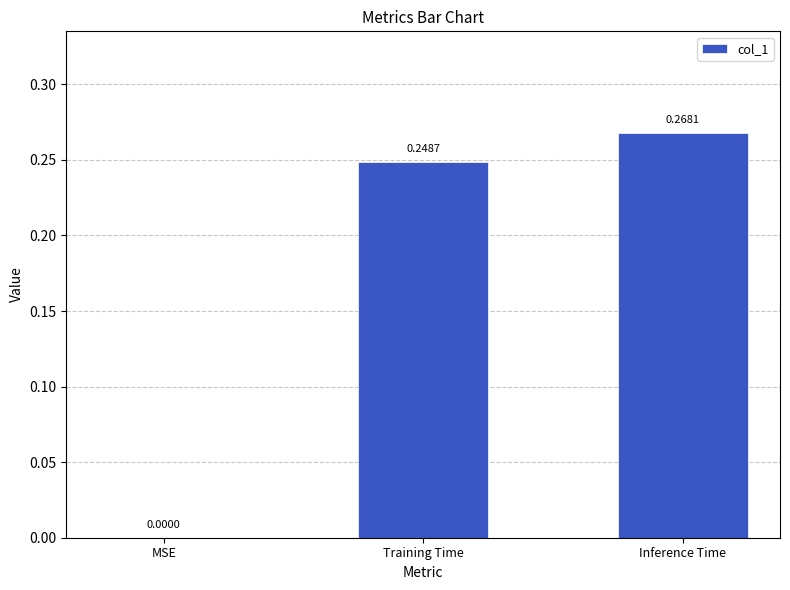

What is the sum of all values?

0.5